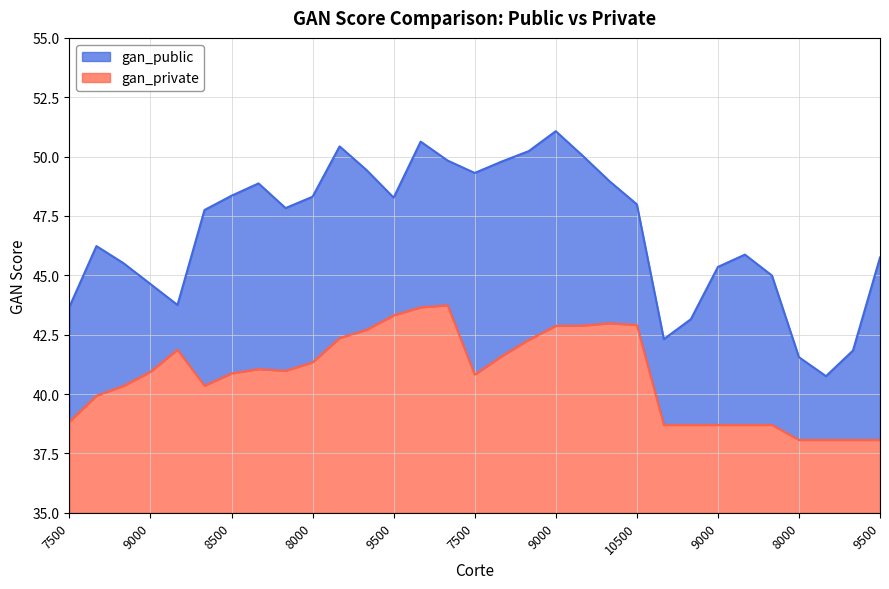

Does the chart have visible grid lines?

Yes